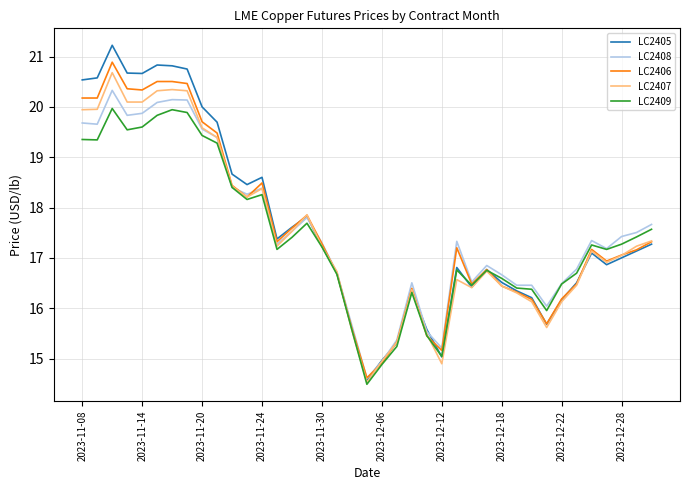

What is the highest value of the LC2406 series?

20.9